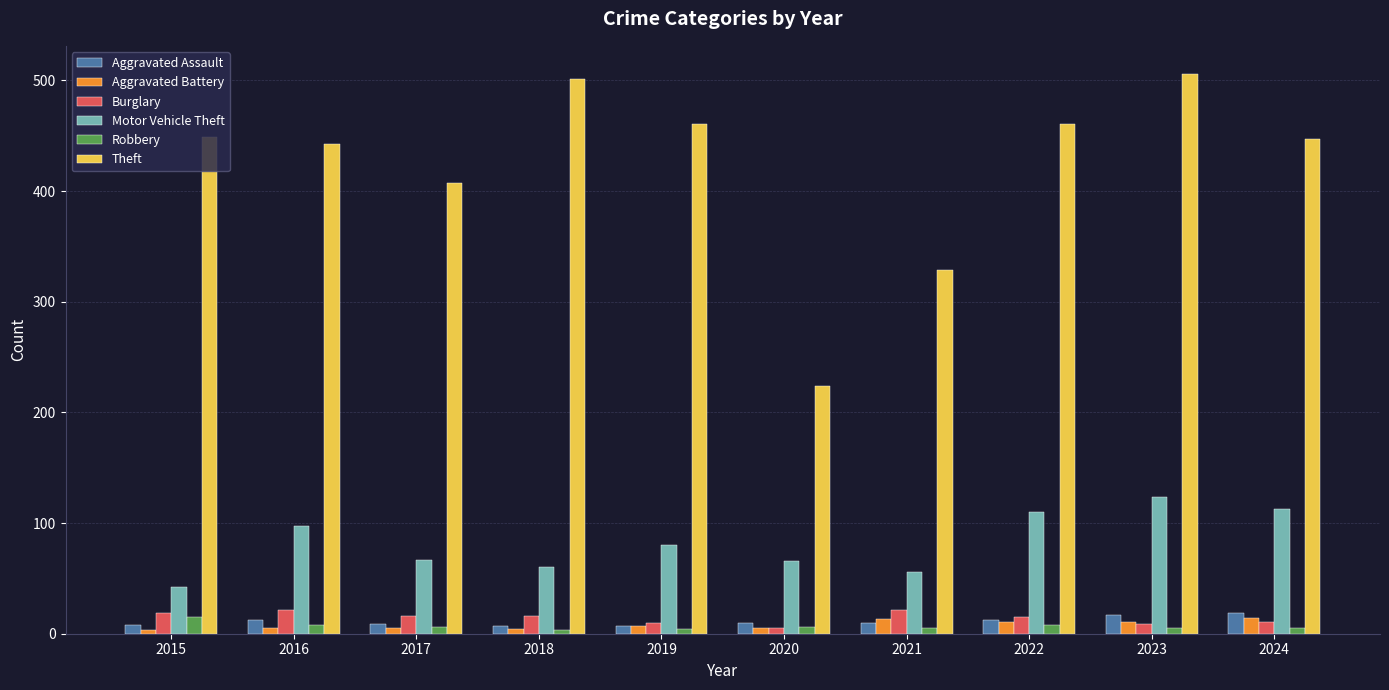

How many groups of bars are there?

10